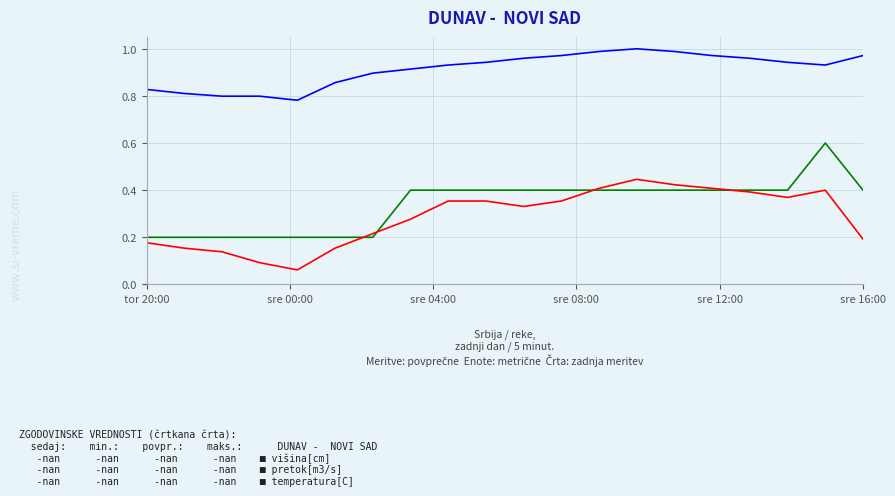

How many lines are shown in the chart?

3